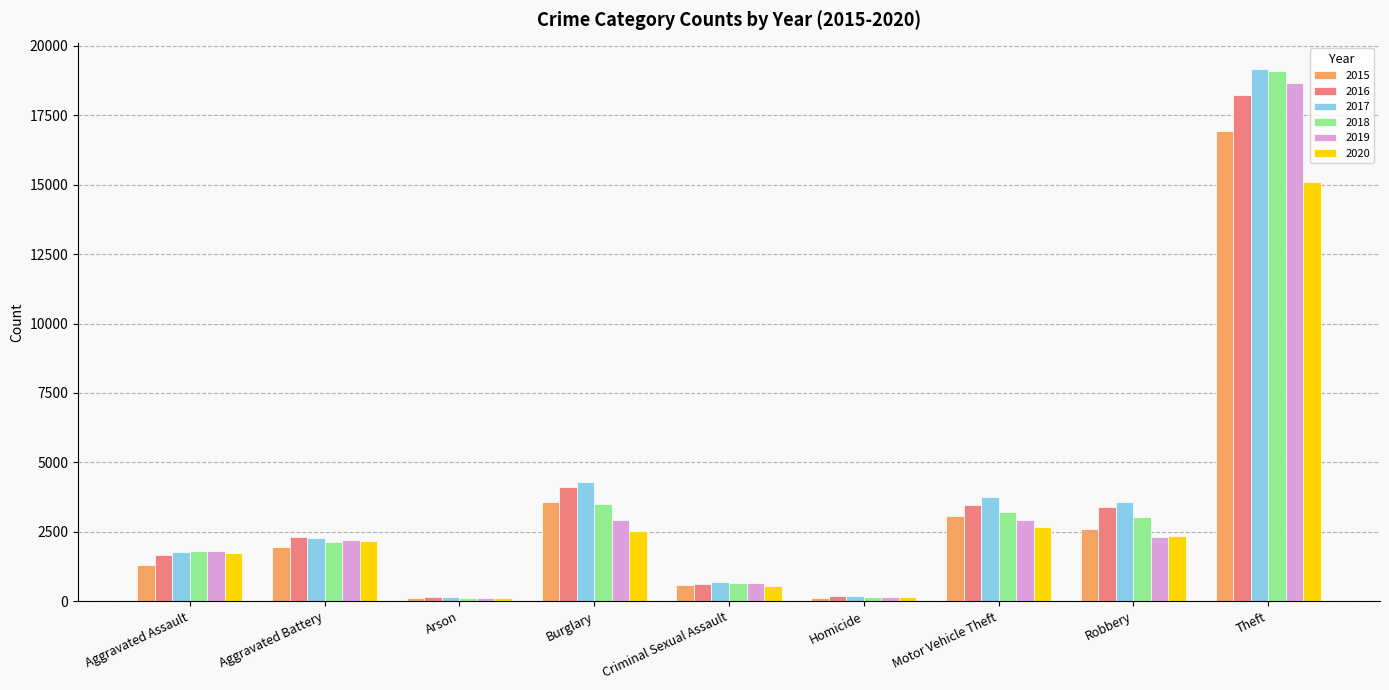

How many values in the 2016 series are below 2311?

4